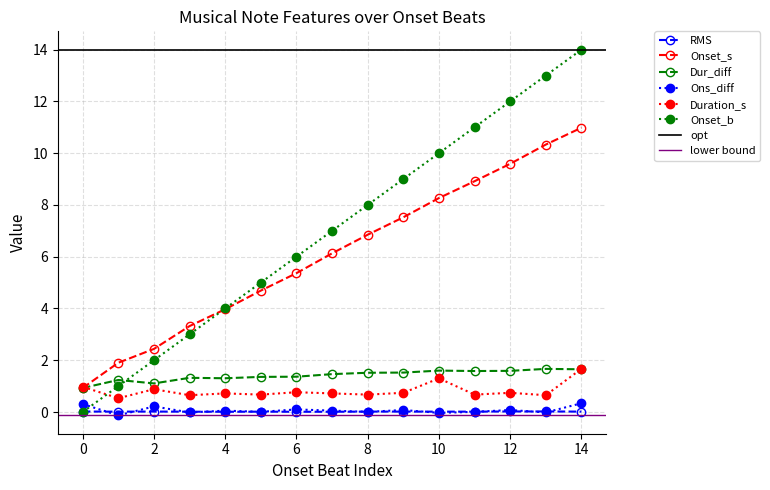

True or false: RMS and Dur_diff cross at least once.

False